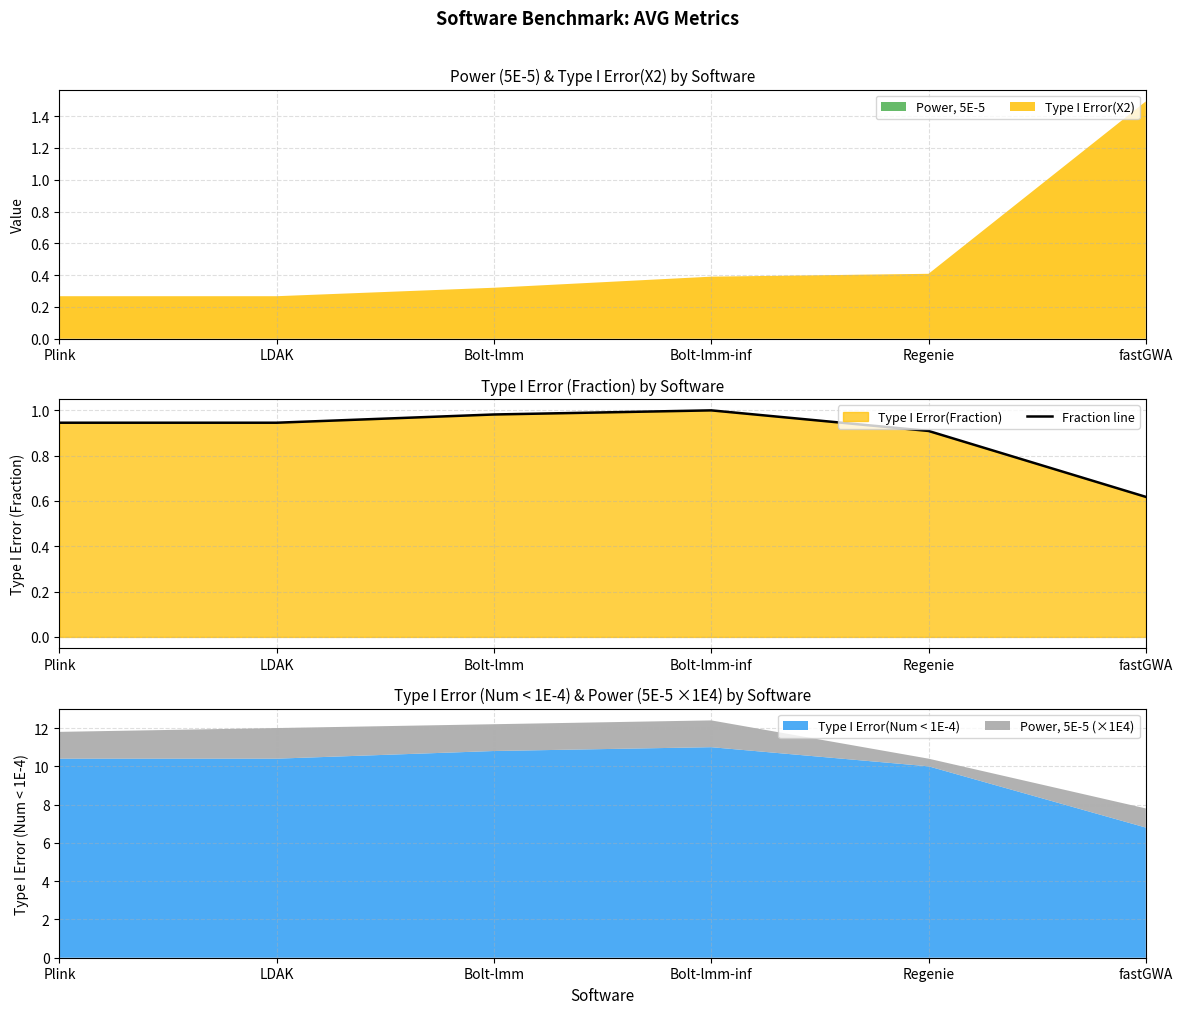

True or false: there are more than 1 points higher than both neighbors.

False